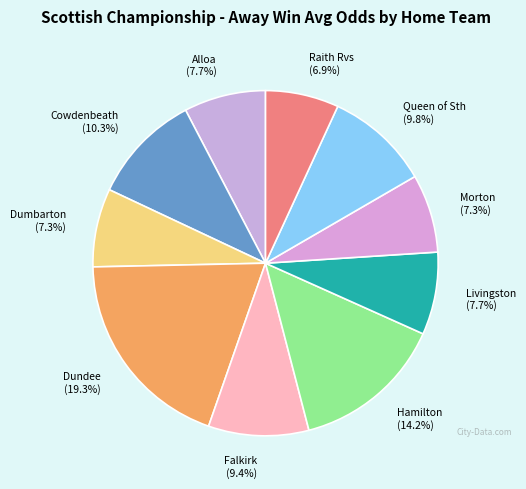

What is the largest slice in the pie chart?

Dundee